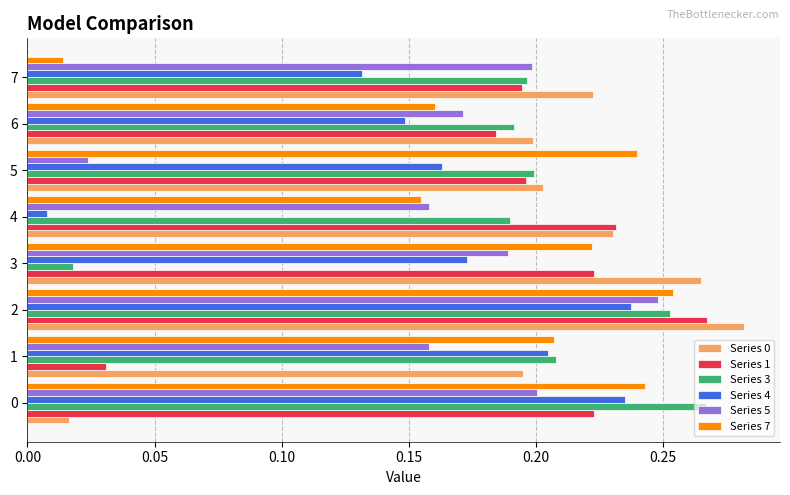

At which category does the chart reach its peak across all series?

2